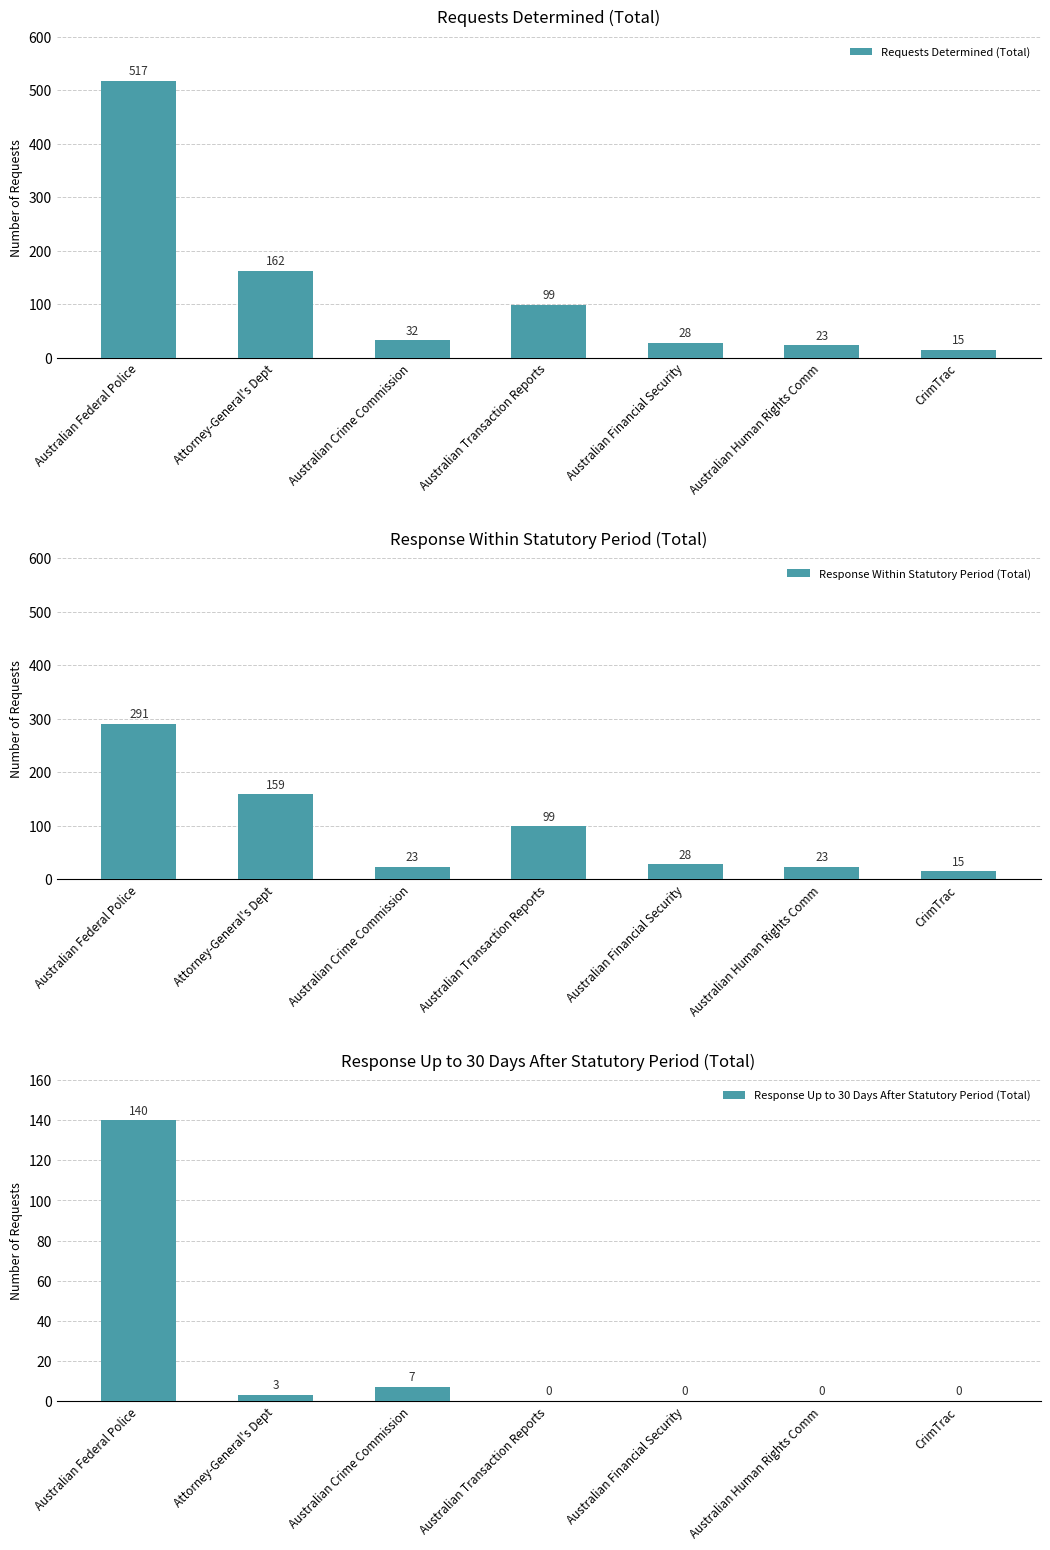

Reading left to right, what are all the values shown in this chart?

Requests Determined (Total): Australian Federal Police=517	Attorney-General's Dept=162	Australian Crime Commission=32	Australian Transaction Reports=99	Australian Financial Security=28	Australian Human Rights Comm=23	CrimTrac=15
Response Within Statutory Period (Total): Australian Federal Police=291	Attorney-General's Dept=159	Australian Crime Commission=23	Australian Transaction Reports=99	Australian Financial Security=28	Australian Human Rights Comm=23	CrimTrac=15
Response Up to 30 Days After Statutory Period (Total): Australian Federal Police=140	Attorney-General's Dept=3	Australian Crime Commission=7	Australian Transaction Reports=0	Australian Financial Security=0	Australian Human Rights Comm=0	CrimTrac=0